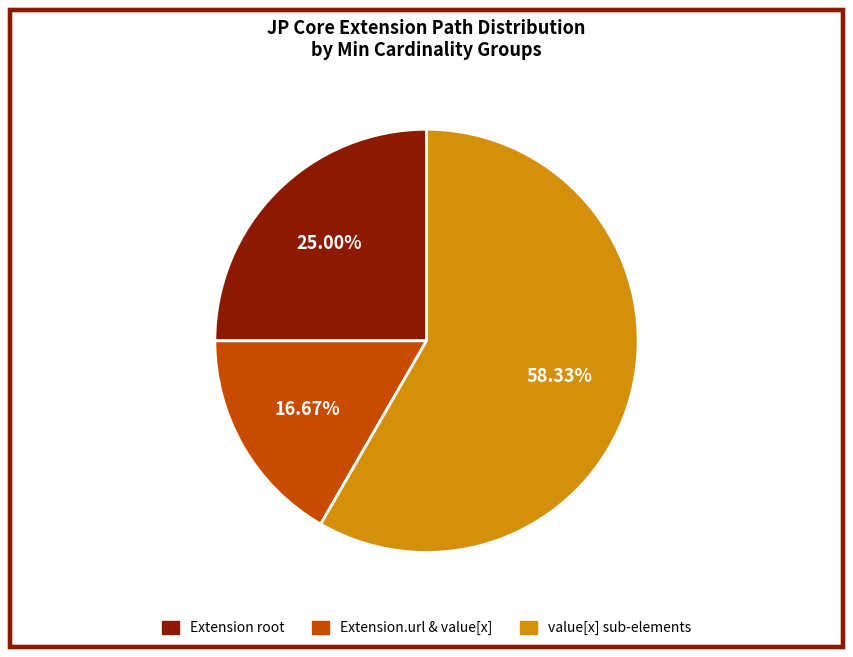

Do Extension.url & value[x] and Extension root together represent more than half of the pie?

No